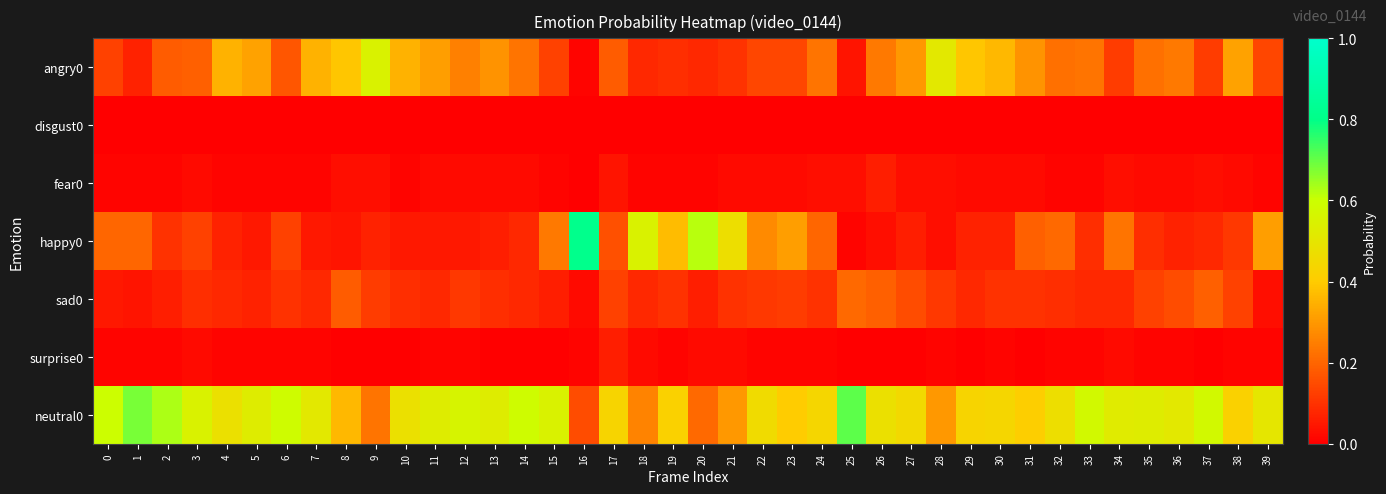

At how many categories does at least one series exceed 0?

40